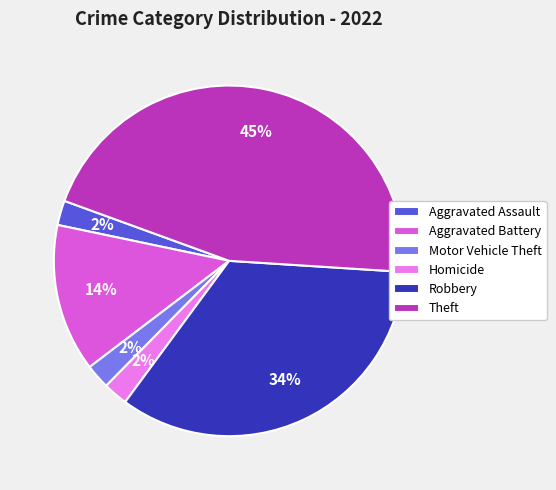

True or false: Robbery accounts for 40% of the total.

False